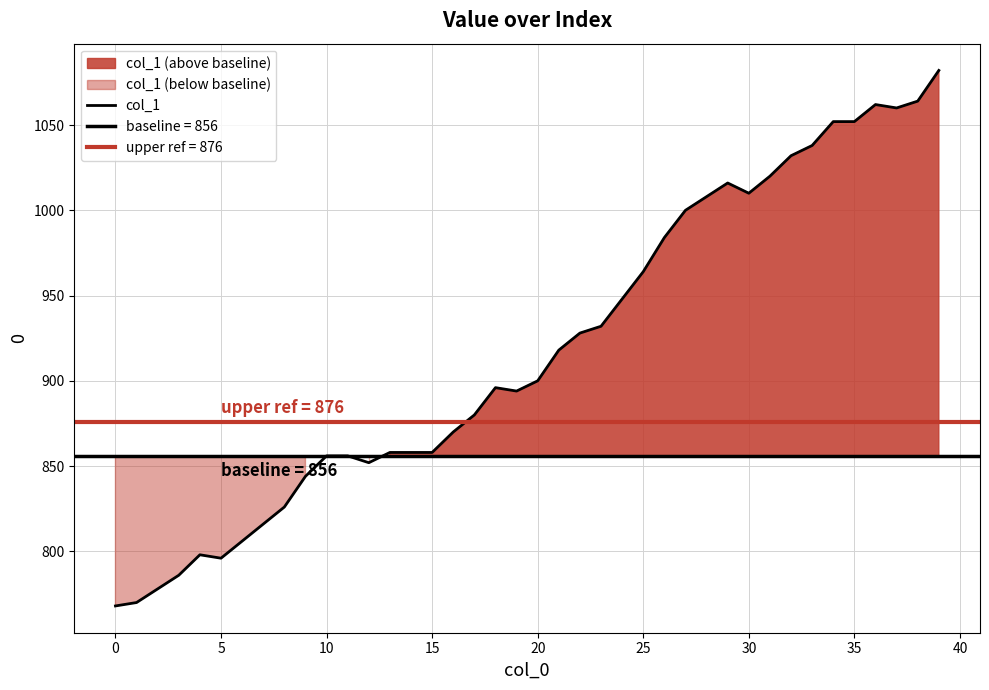

What is the label of the 18th point from the left?

17